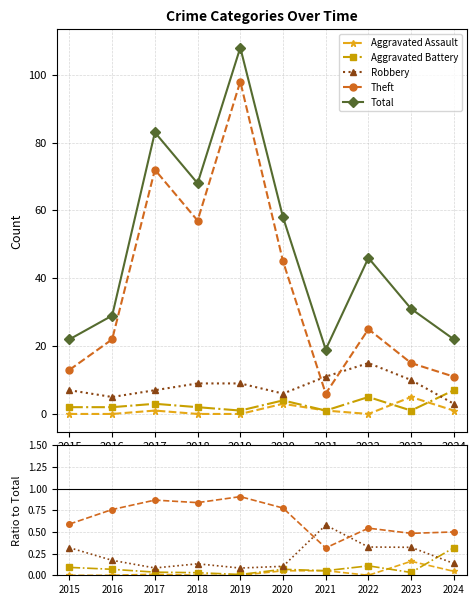

Which series changed the most between 2021 and 2022?

Total